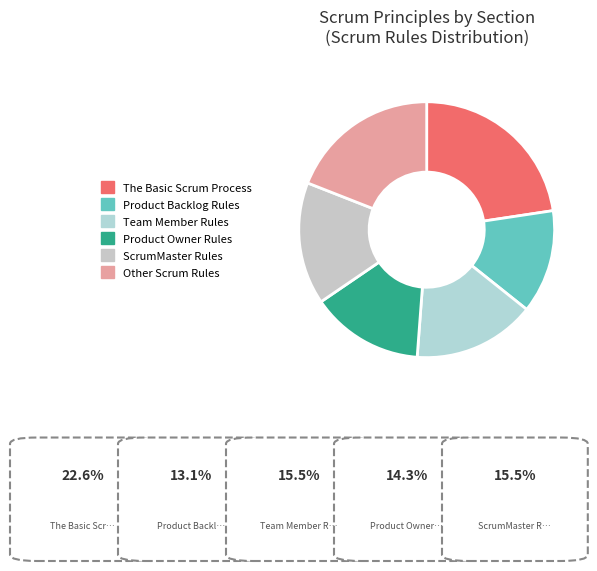

What is the change in value from The Basic Scrum Process to Team Member Rules?

-6